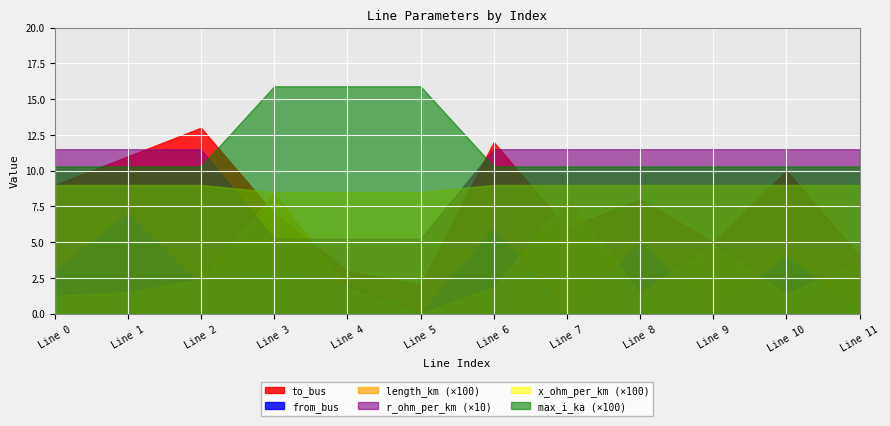

List the series in order of their peak value, lowest first.

from_bus, length_km (×100), x_ohm_per_km (×100), r_ohm_per_km (×10), to_bus, max_i_ka (×100)